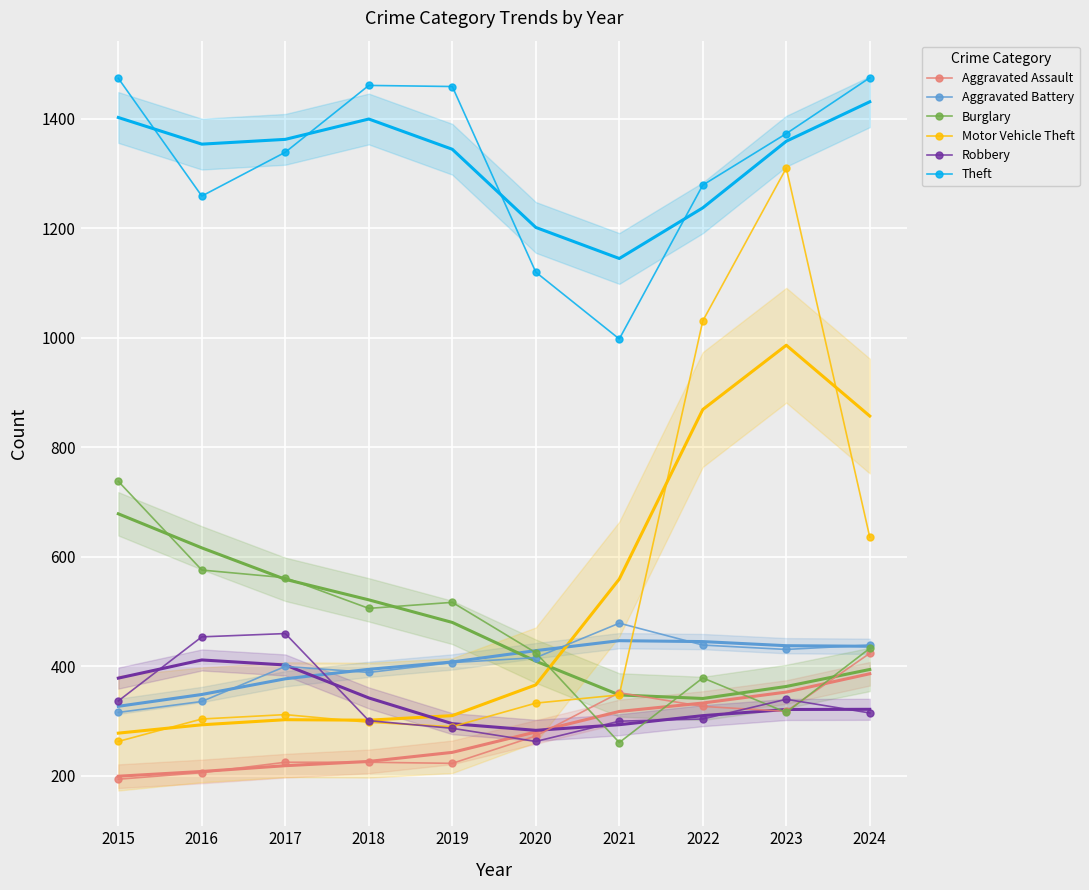

Is the value of Theft at 2023 greater than the value of Robbery at 2019?

Yes